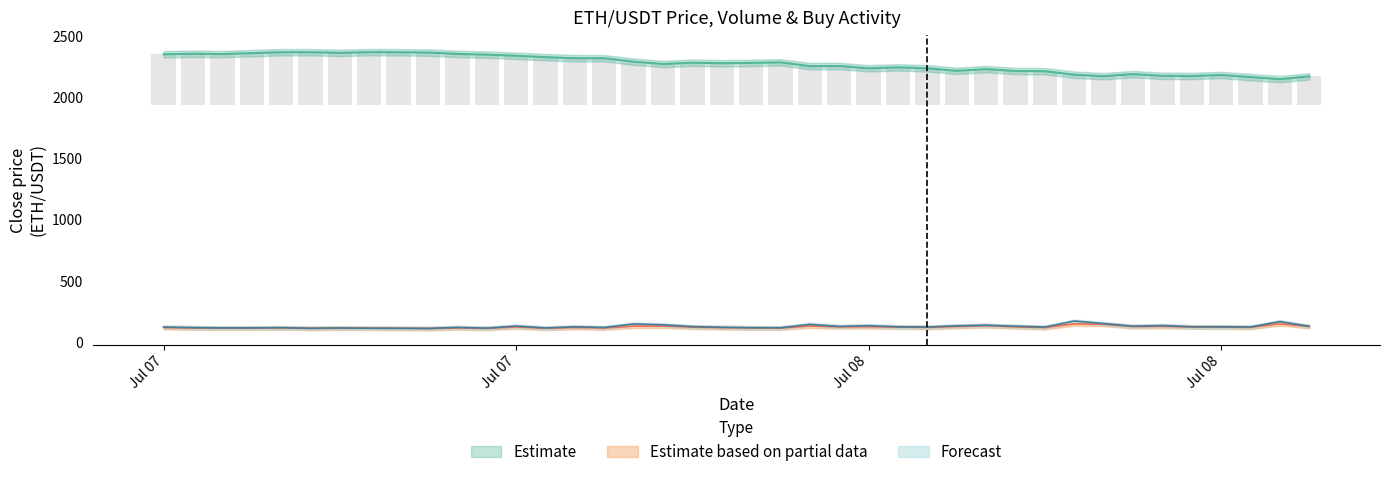

At how many categories does at least one series exceed 1634?

40